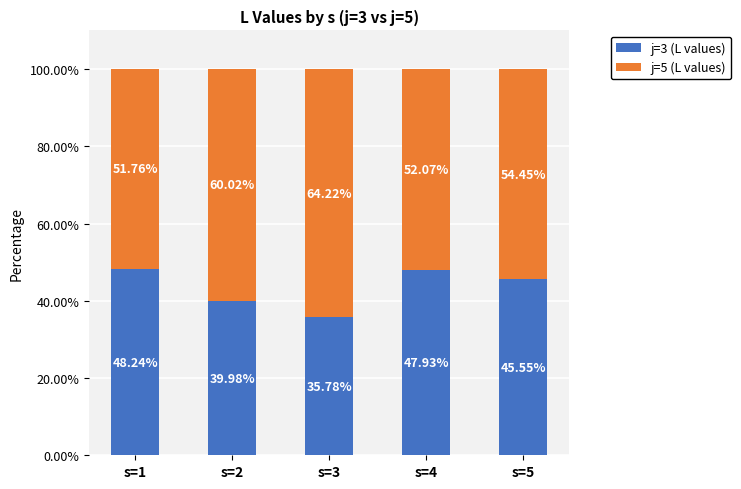

How many bars are there in total?

5